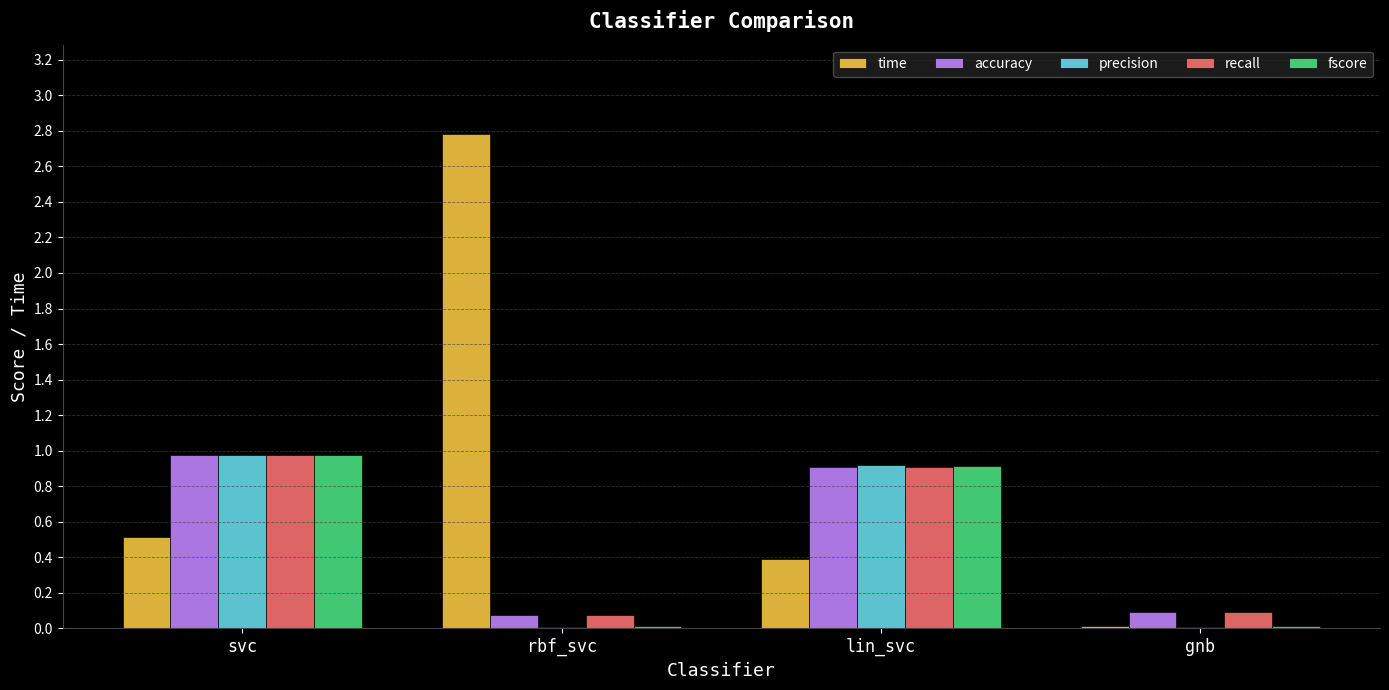

True or false: accuracy has a value of 1.0 at svc.

True